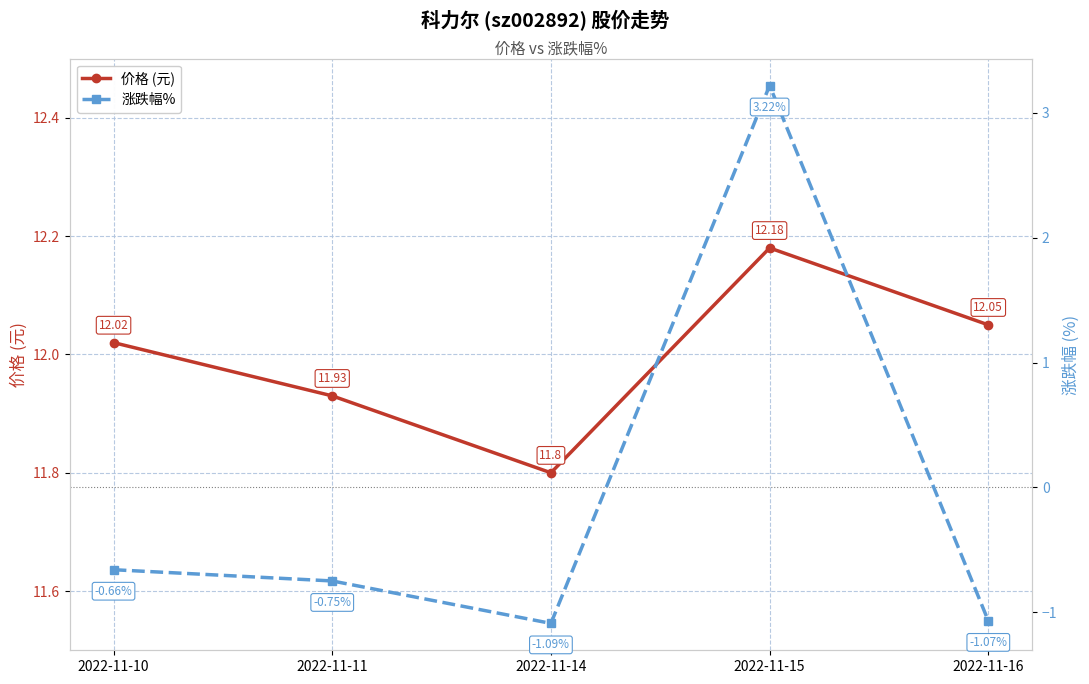

In 涨跌幅%, how many points are higher than both neighbors (excluding endpoints)?

1